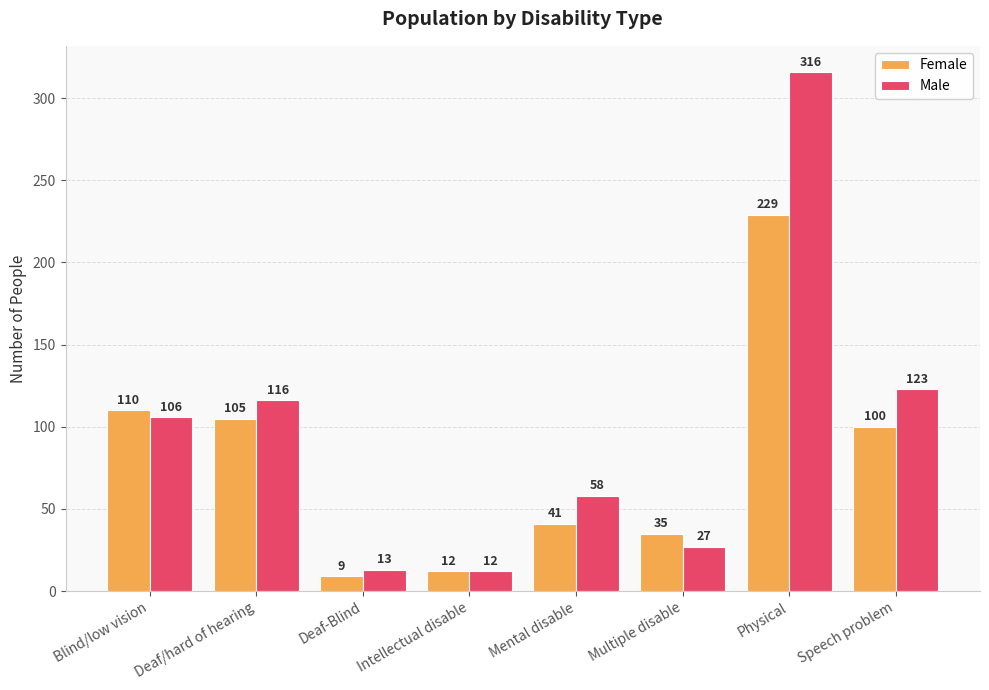

What are all the series names shown in the legend?

Female, Male